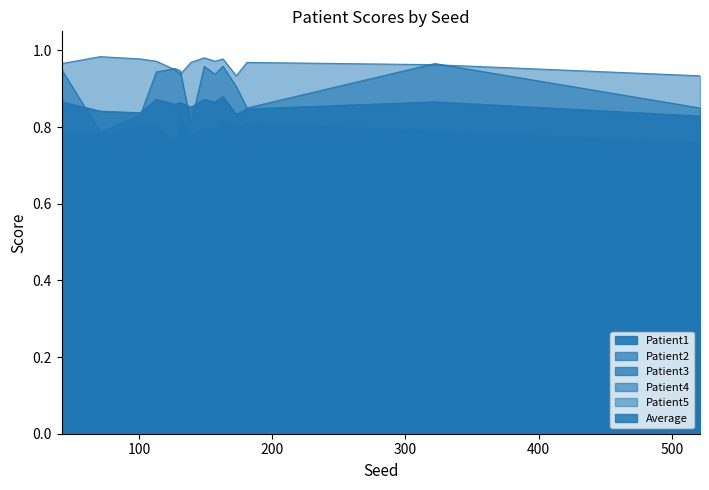

How many Patient2 values are between 0 and 1?

14